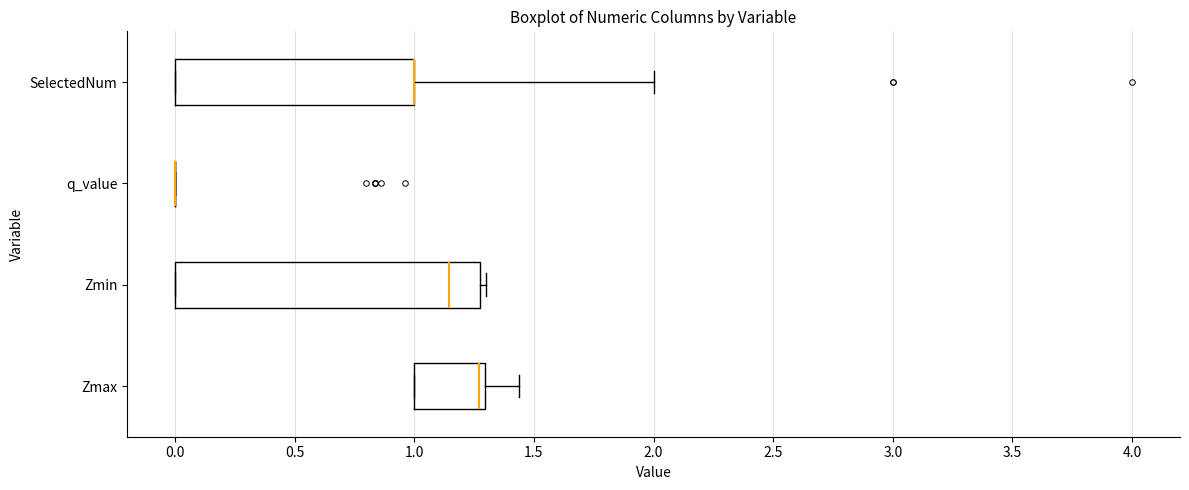

Comparing the boxes themselves (not the whiskers), which one is the widest?

Zmin